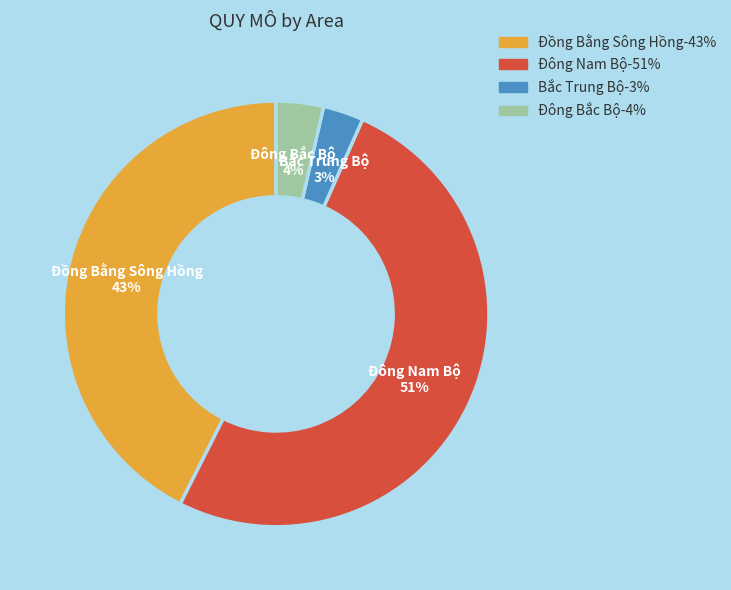

To the nearest percent, what is the average slice percentage?

25%